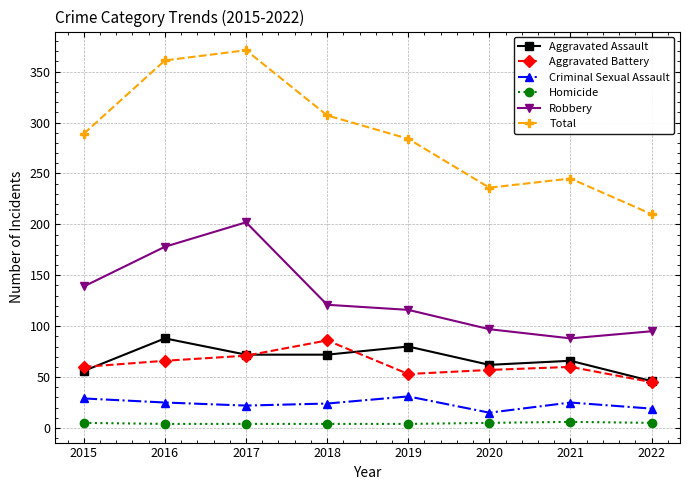

The Robbery series shows 95 at 2022. True or false?

True